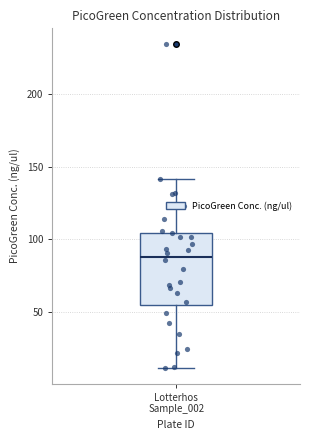

Where does the lower whisker of the box for Lotterhos Sample_002 end on the y-axis? The values are not printed on the chart, so give them approximately, as read against the axis.

10